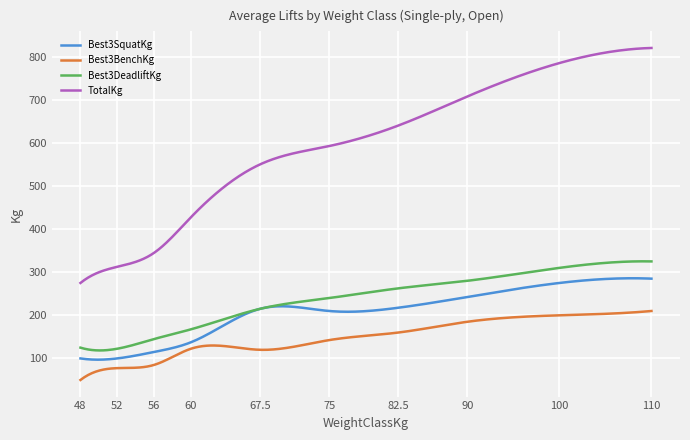

Does the chart have visible grid lines?

Yes